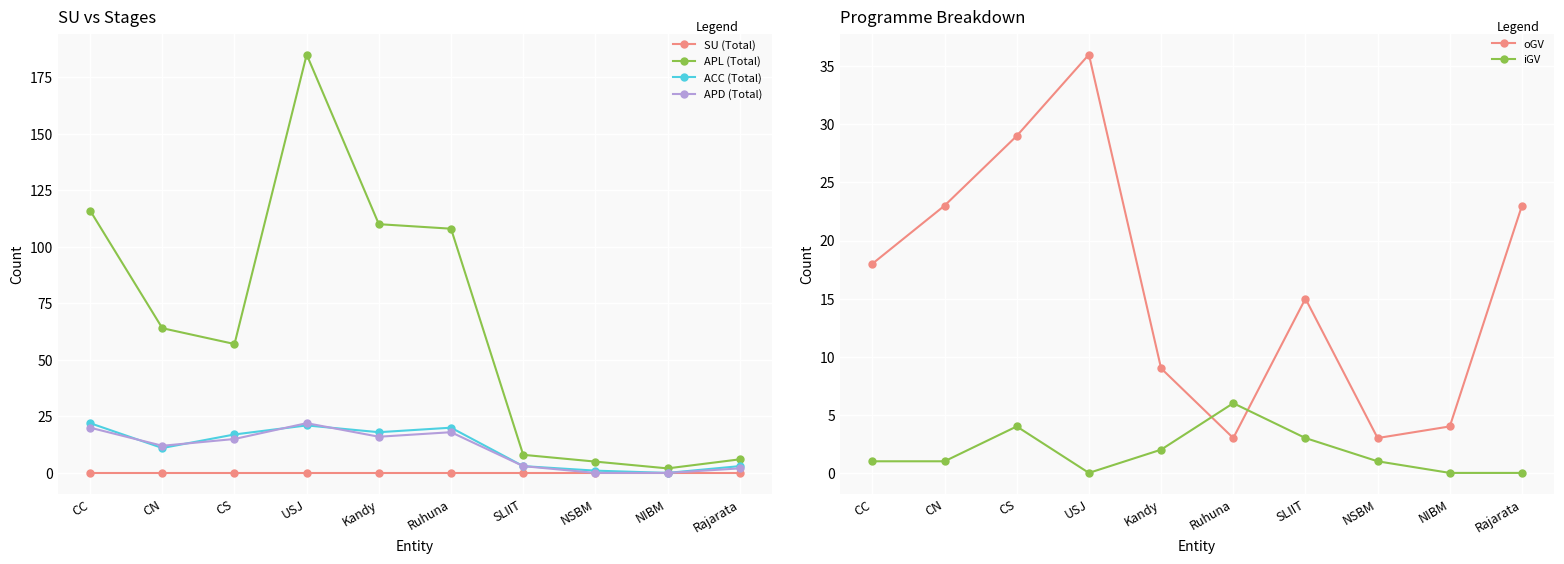

Is it true that iGV equals 2 at SLIIT?

False